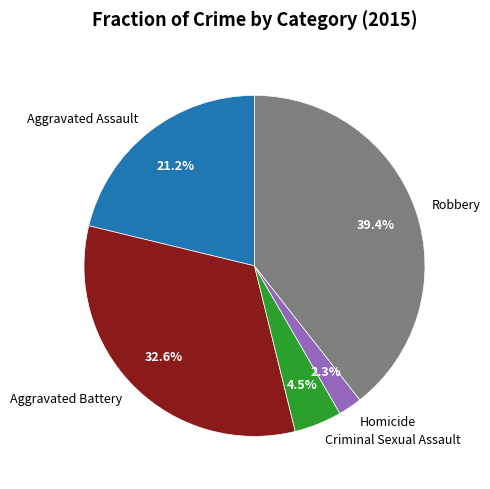

Which has a higher value, Robbery or Criminal Sexual Assault?

Robbery